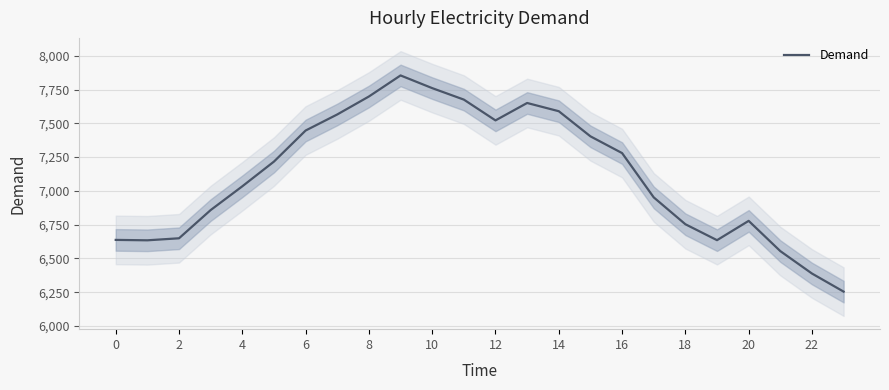

Is it true that the value at 2 is 6634?

True